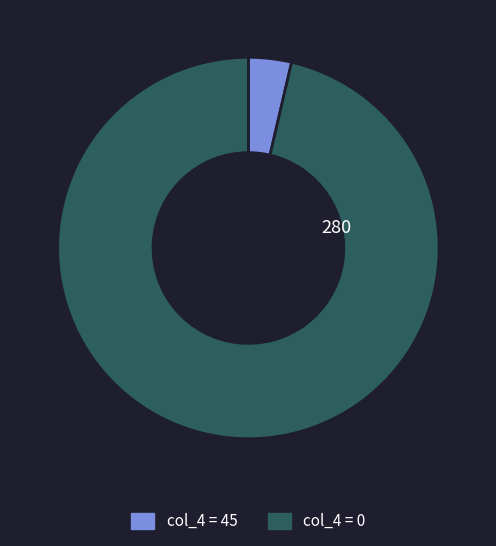

What is the largest slice in the pie chart?

col_4 = 0